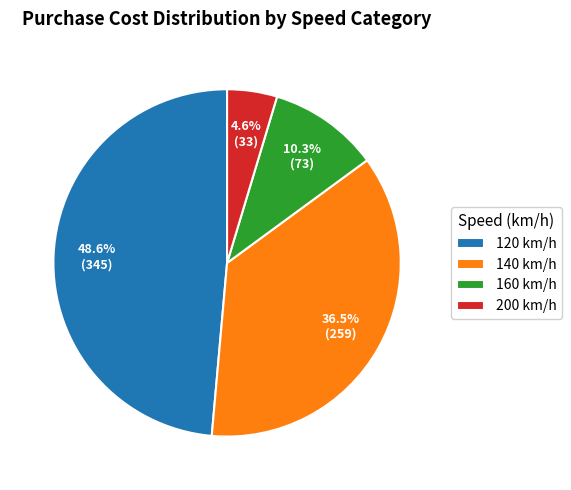

To the nearest percent, what is the difference between the 120 and 200 slice percentages?

44%